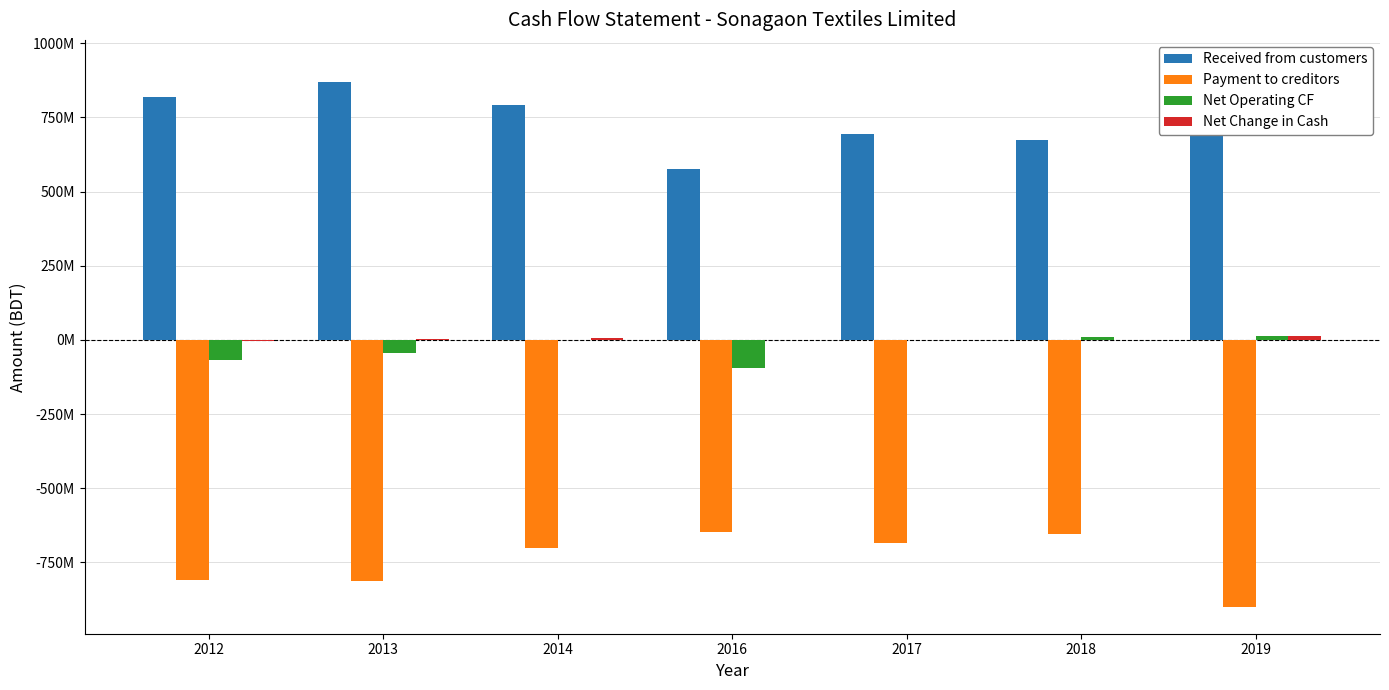

What is the lowest value of the Received from customers series?

575219827